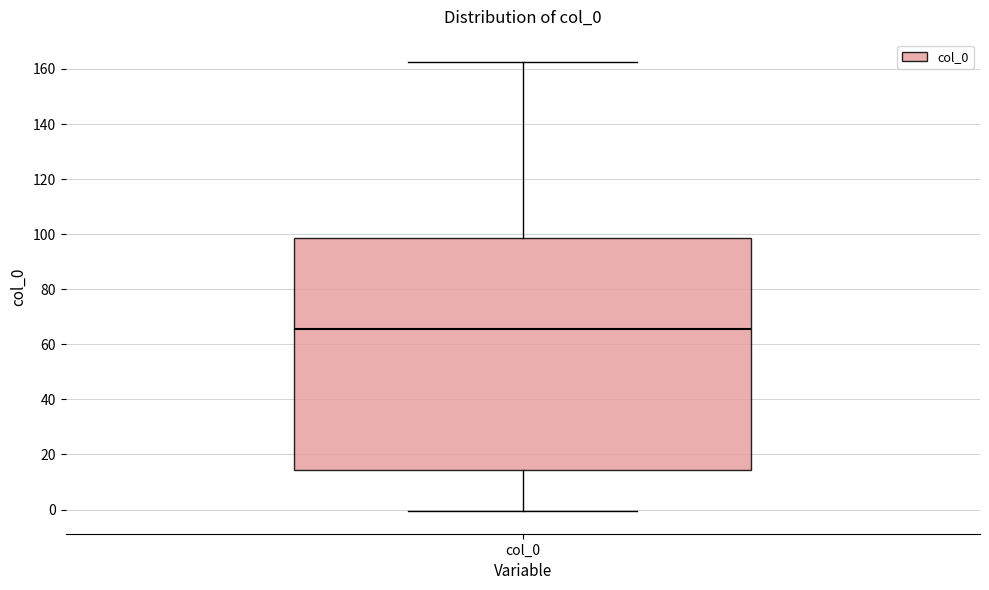

Where does the lower whisker of the box for col_0 end on the y-axis? The values are not printed on the chart, so give them approximately, as read against the axis.

0